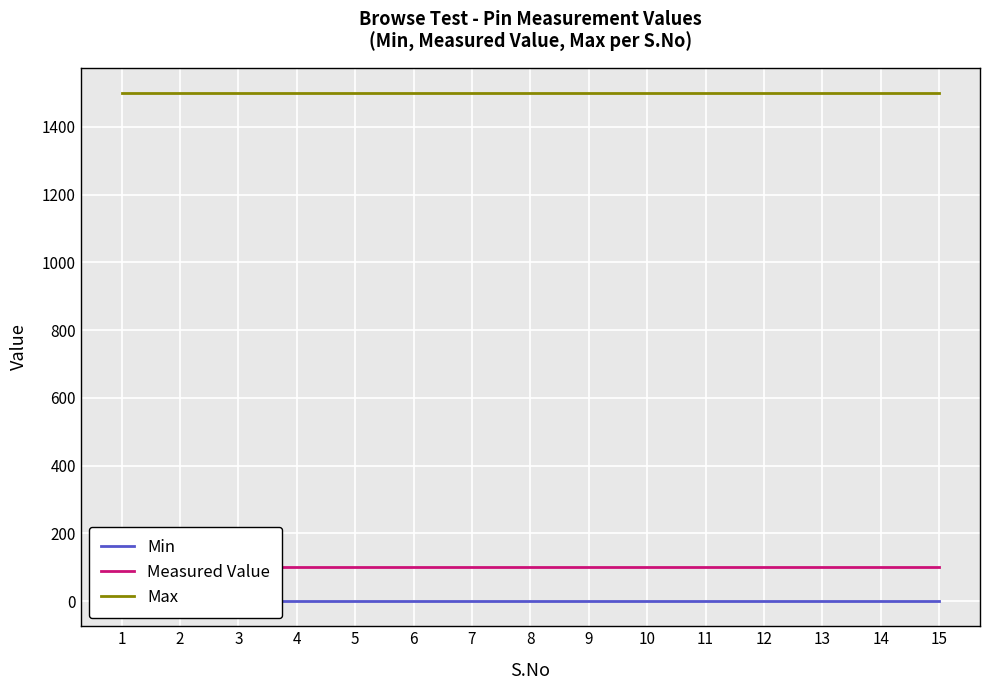

What is the value of the Max point at the 6th from the left?

1500